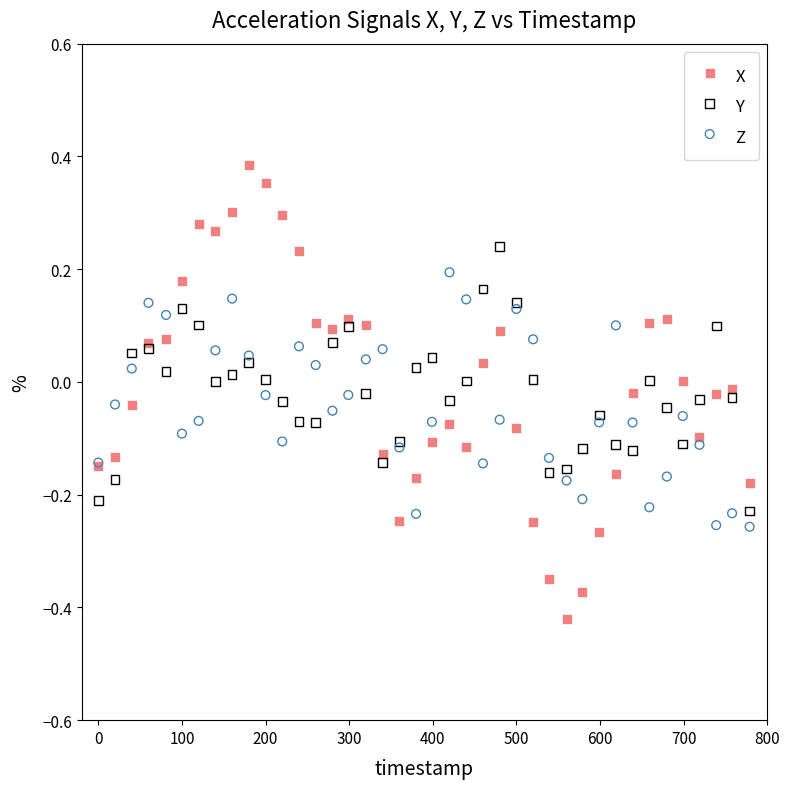

What is the X range (max minus min) for the scatter plot?

779.0